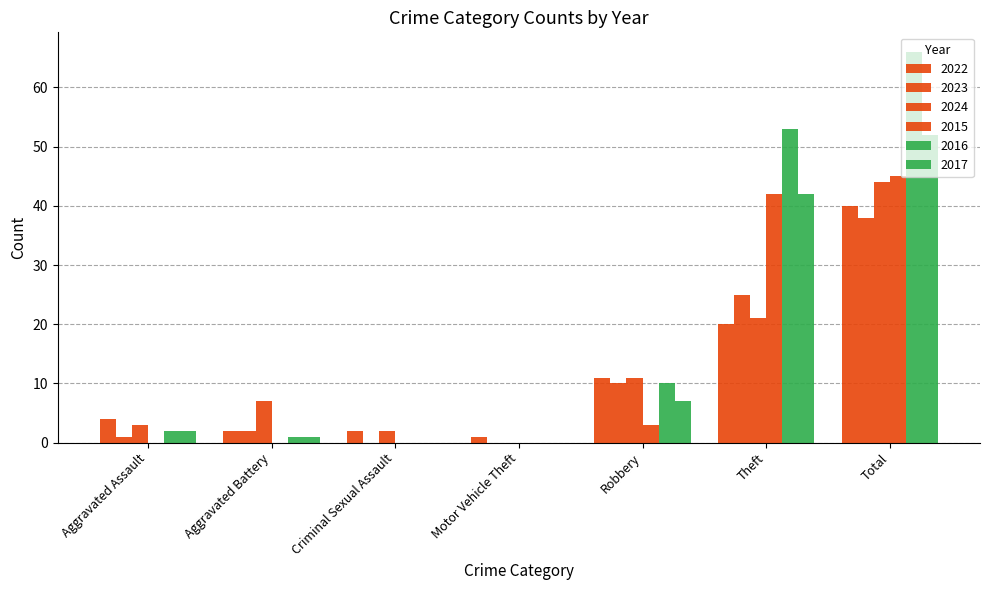

What is the difference between the maximum and minimum values in the 2016 series?

66